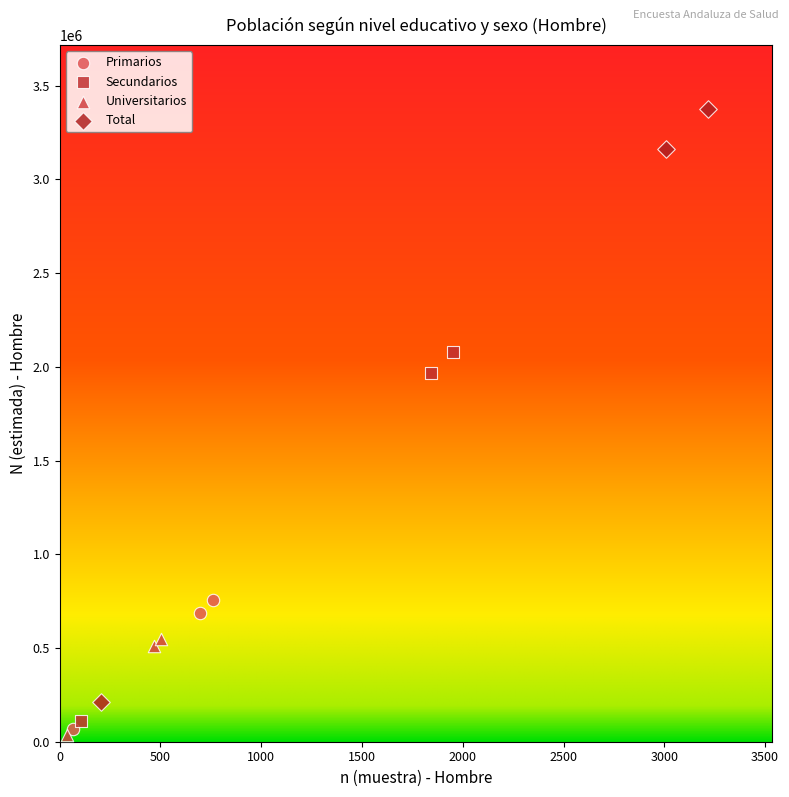

Which series contains the highest Y value?

Total